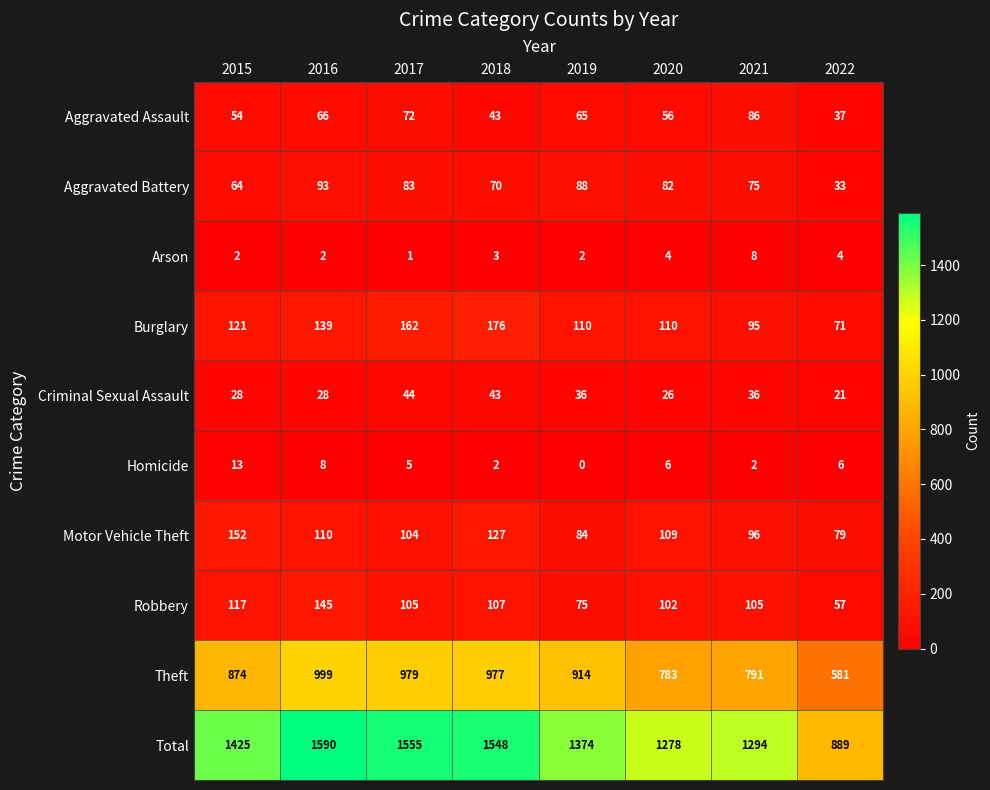

Between 2017 and 2019, which series saw the biggest shift?

Total